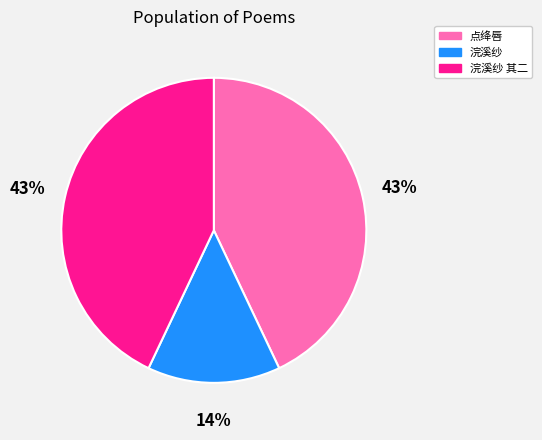

To the nearest percent, what is the difference between the largest and smallest slice percentages?

29%